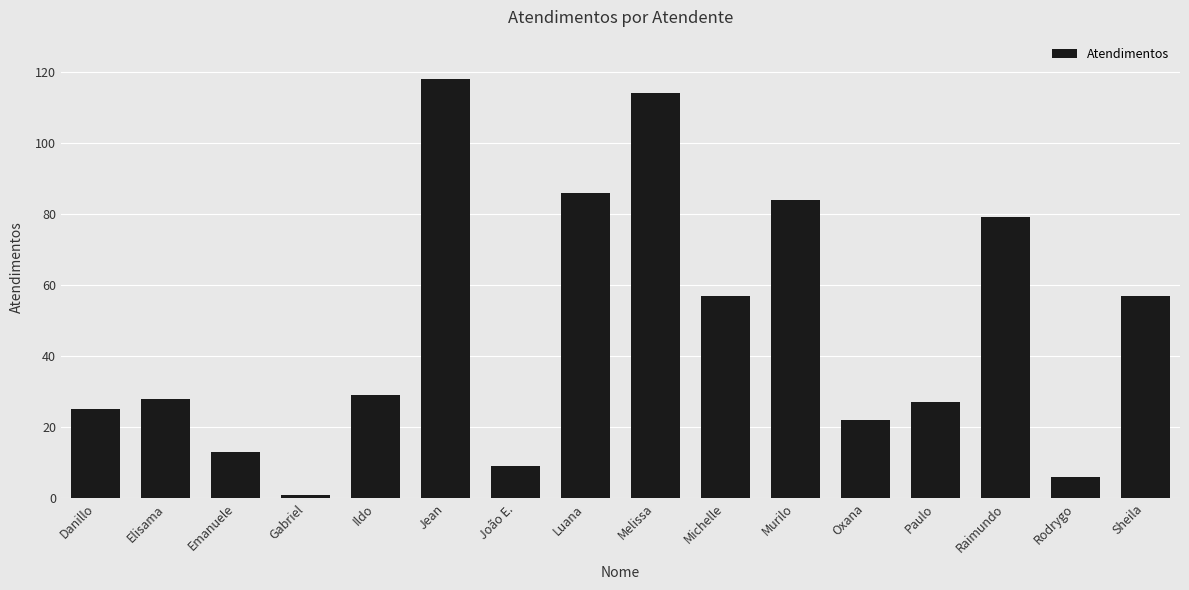

Reading left to right, transcribe all the data shown in this chart.

25	28	13	1	29	118	9	86	114	57	84	22	27	79	6	57